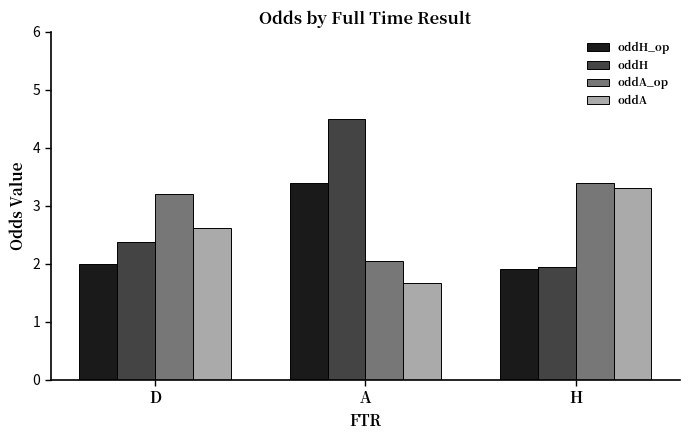

Between A and H, which series saw the biggest shift?

oddH